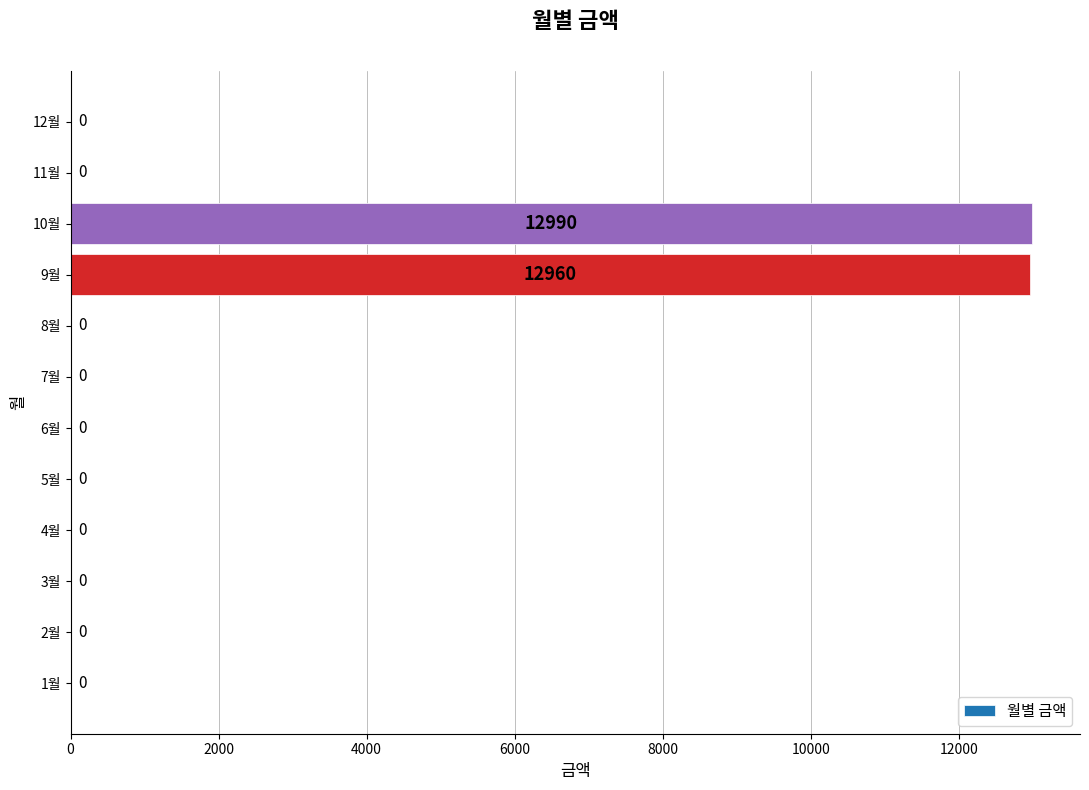

Are the bars horizontal?

Yes